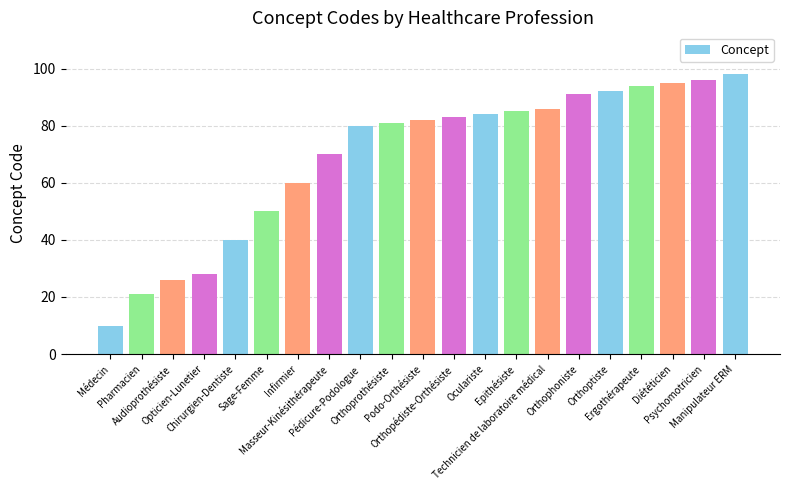

Does the chart contain stacked bars?

No